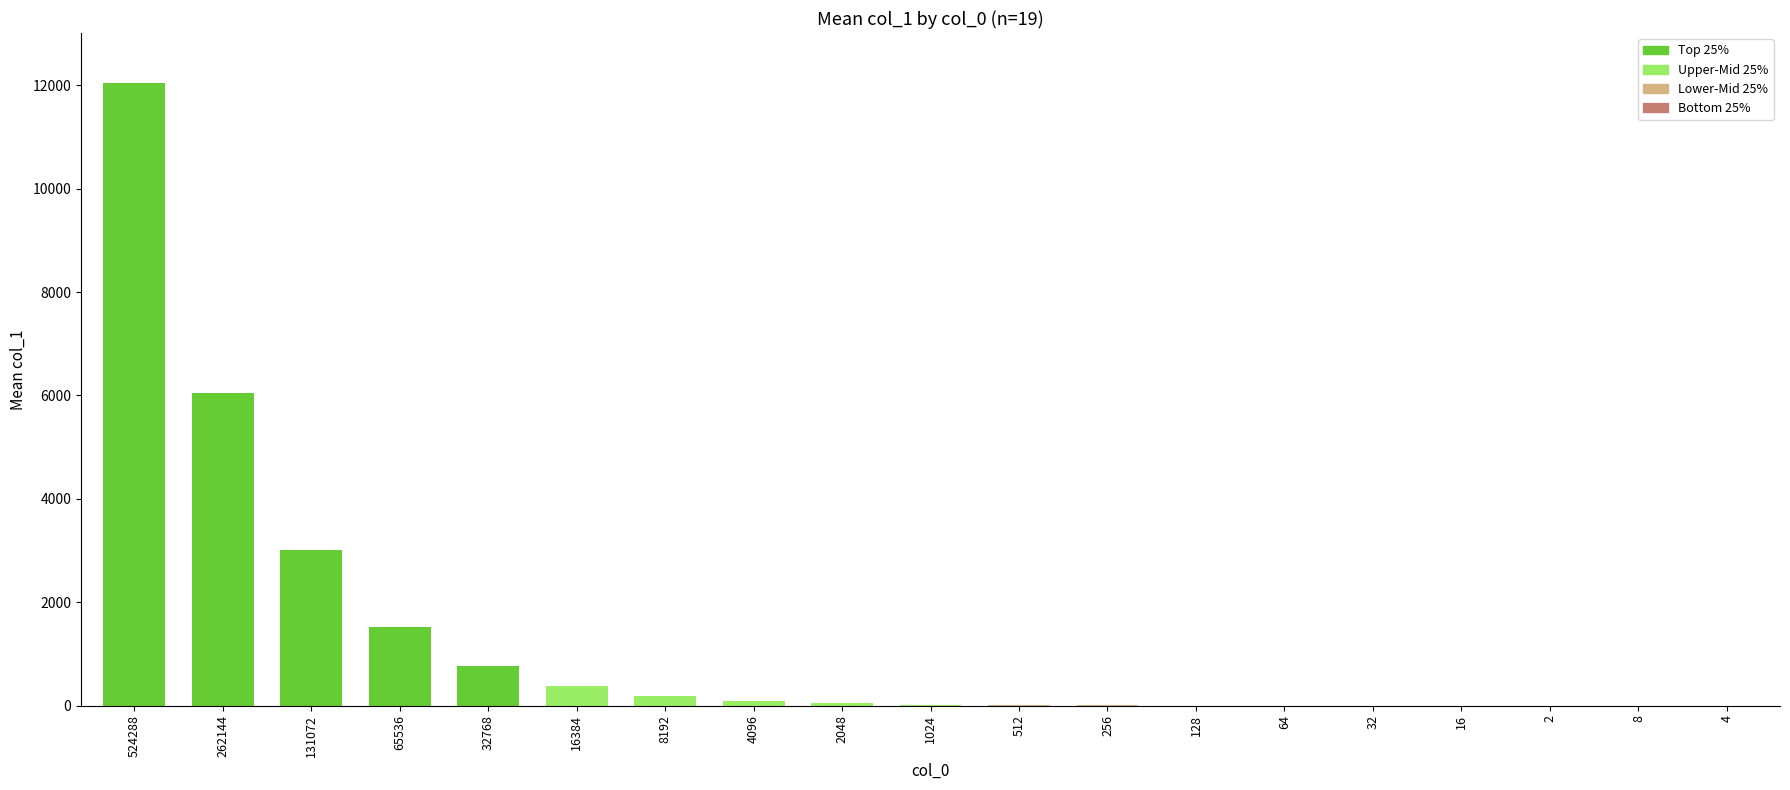

List the labels in order of value, largest first.

524288, 262144, 131072, 65536, 32768, 16384, 8192, 4096, 2048, 1024, 512, 256, 128, 64, 32, 16, 2, 8, 4